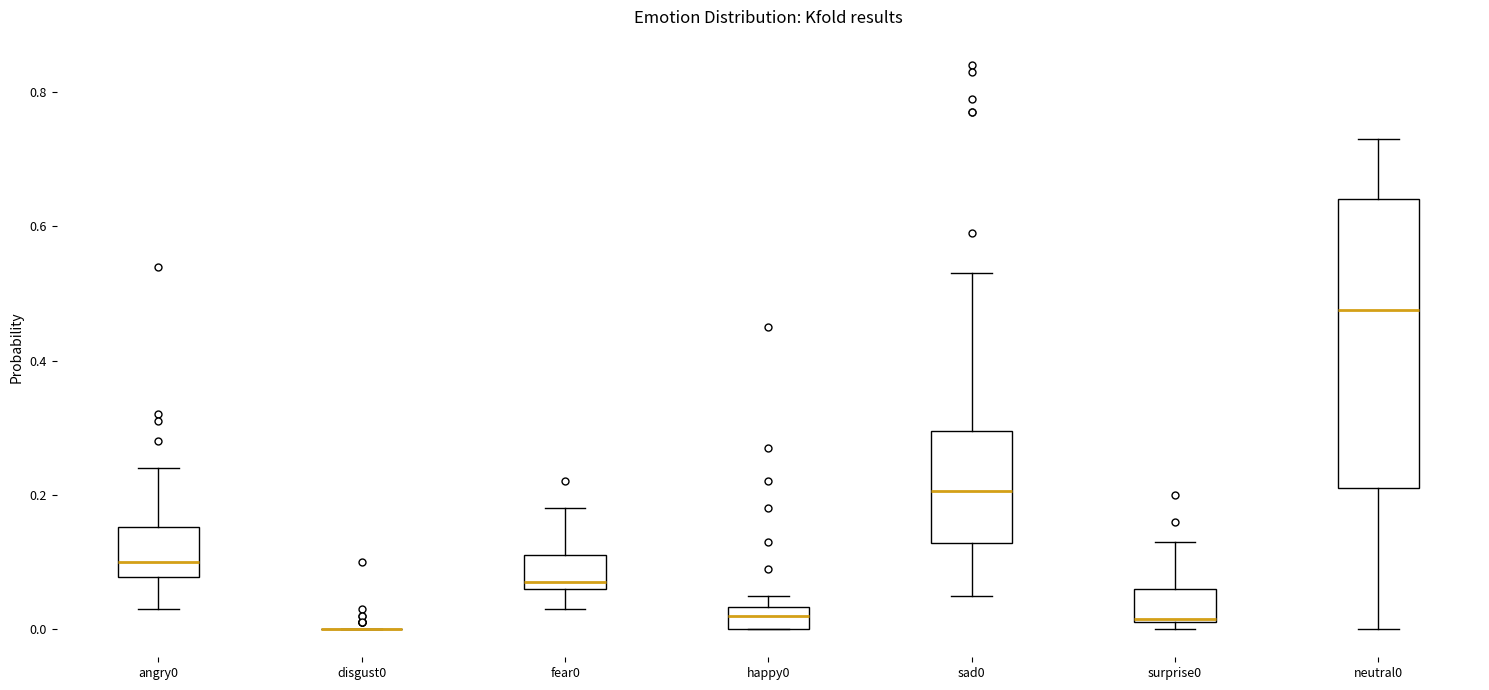

Reading left to right, read every box against the y-axis: the position of its median line, the range the box covers, and the ends of its whiskers. The values are not printed on the chart, so give them approximately, as read against the axis.

angry0: median 0.10, box 0.08 to 0.16, whiskers 0.04 to 0.24
disgust0: box collapsed to a line at 0.00, whiskers 0.00 to 0.00
fear0: median 0.08, box 0.06 to 0.12, whiskers 0.04 to 0.18
happy0: median 0.02, box 0.00 to 0.04, whiskers 0.00 to 0.06
sad0: median 0.20, box 0.12 to 0.30, whiskers 0.06 to 0.54
surprise0: median 0.02, box 0.02 to 0.06, whiskers 0.00 to 0.14
neutral0: median 0.48, box 0.22 to 0.64, whiskers 0.00 to 0.74